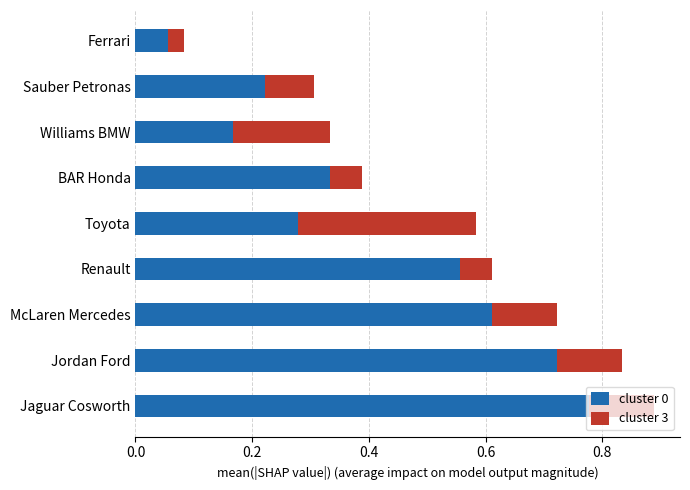

What is the sum of all cluster 0 values?

3.7